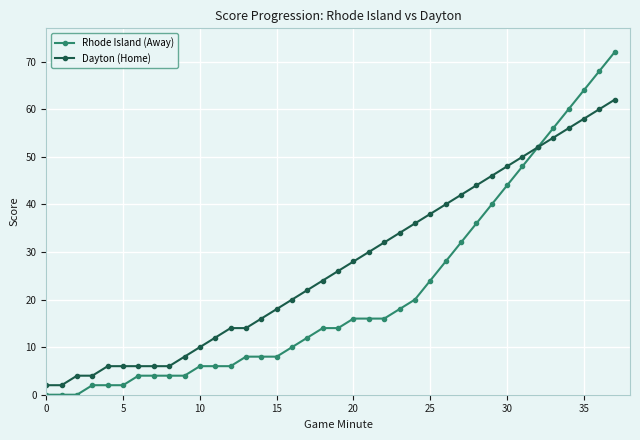

Which series has the widest spread of values?

Rhode Island (Away)